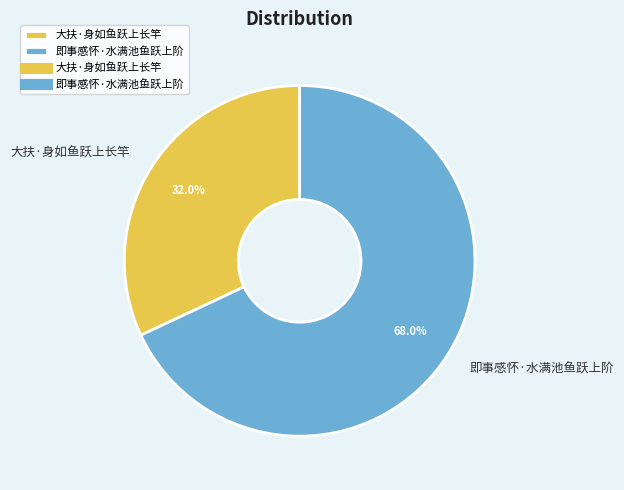

How many slices are in this pie chart?

2